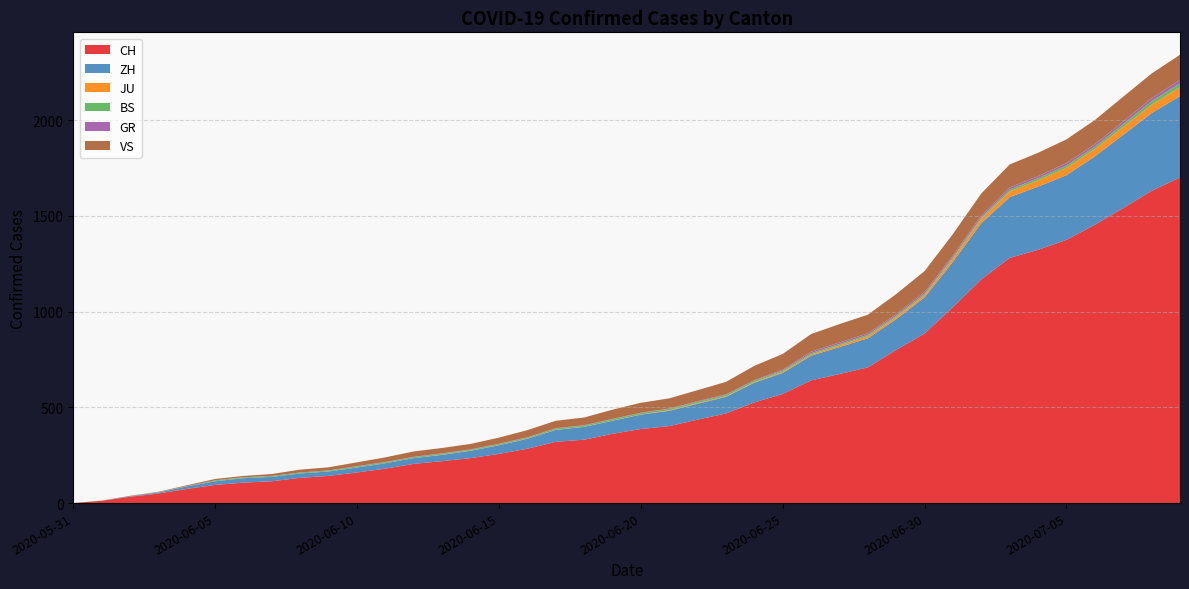

Reading right to left, extract all data points from this chart.

CH: 2020-07-09=1701	2020-07-08=1631	2020-07-07=1541	2020-07-06=1454	2020-07-05=1375	2020-07-04=1323	2020-07-03=1281	2020-07-02=1169	2020-07-01=1024	2020-06-30=886	2020-06-29=800	2020-06-28=709	2020-06-27=674	2020-06-26=641	2020-06-25=570	2020-06-24=526	2020-06-23=468	2020-06-22=436	2020-06-21=402	2020-06-20=387	2020-06-19=362	2020-06-18=331	2020-06-17=320	2020-06-16=284	2020-06-15=257	2020-06-14=235	2020-06-13=219	2020-06-12=205	2020-06-11=180	2020-06-10=160	2020-06-09=142	2020-06-08=132	2020-06-07=114	2020-06-06=107	2020-06-05=95	2020-06-04=74	2020-06-03=50	2020-06-02=33	2020-06-01=12	2020-05-31=0
ZH: 2020-07-09=425	2020-07-08=406	2020-07-07=383	2020-07-06=357	2020-07-05=338	2020-07-04=330	2020-07-03=317	2020-07-02=294	2020-07-01=237	2020-06-30=189	2020-06-29=161	2020-06-28=152	2020-06-27=141	2020-06-26=129	2020-06-25=110	2020-06-24=103	2020-06-23=87	2020-06-22=83	2020-06-21=80	2020-06-20=75	2020-06-19=68	2020-06-18=67	2020-06-17=62	2020-06-16=52	2020-06-15=45	2020-06-14=38	2020-06-13=33	2020-06-12=30	2020-06-11=28	2020-06-10=26	2020-06-09=23	2020-06-08=23	2020-06-07=23	2020-06-06=23	2020-06-05=19	2020-06-04=13	2020-06-03=5	2020-06-02=2	2020-06-01=0	2020-05-31=0
JU: 2020-07-09=47	2020-07-08=44	2020-07-07=41	2020-07-06=39	2020-07-05=39	2020-07-04=33	2020-07-03=30	2020-07-02=22	2020-07-01=17	2020-06-30=12	2020-06-29=11	2020-06-28=11	2020-06-27=9	2020-06-26=6	2020-06-25=5	2020-06-24=3	2020-06-23=3	2020-06-22=3	2020-06-21=3	2020-06-20=1	2020-06-19=1	2020-06-18=1	2020-06-17=1	2020-06-16=1	2020-06-15=1	2020-06-14=1	2020-06-13=1	2020-06-12=0	2020-06-11=0	2020-06-10=0	2020-06-09=0	2020-06-08=0	2020-06-07=0	2020-06-06=0	2020-06-05=0	2020-06-04=0	2020-06-03=0	2020-06-02=0	2020-06-01=0	2020-05-31=0
BS: 2020-07-09=20	2020-07-08=18	2020-07-07=15	2020-07-06=12	2020-07-05=12	2020-07-04=11	2020-07-03=10	2020-07-02=8	2020-07-01=7	2020-06-30=7	2020-06-29=7	2020-06-28=7	2020-06-27=7	2020-06-26=7	2020-06-25=7	2020-06-24=7	2020-06-23=7	2020-06-22=7	2020-06-21=7	2020-06-20=7	2020-06-19=7	2020-06-18=6	2020-06-17=6	2020-06-16=5	2020-06-15=5	2020-06-14=5	2020-06-13=5	2020-06-12=5	2020-06-11=5	2020-06-10=5	2020-06-09=5	2020-06-08=4	2020-06-07=4	2020-06-06=4	2020-06-05=4	2020-06-04=1	2020-06-03=1	2020-06-02=0	2020-06-01=0	2020-05-31=0
GR: 2020-07-09=18	2020-07-08=16	2020-07-07=14	2020-07-06=13	2020-07-05=12	2020-07-04=11	2020-07-03=11	2020-07-02=10	2020-07-01=9	2020-06-30=9	2020-06-29=8	2020-06-28=8	2020-06-27=8	2020-06-26=8	2020-06-25=5	2020-06-24=3	2020-06-23=3	2020-06-22=3	2020-06-21=2	2020-06-20=2	2020-06-19=2	2020-06-18=2	2020-06-17=2	2020-06-16=2	2020-06-15=2	2020-06-14=2	2020-06-13=2	2020-06-12=2	2020-06-11=2	2020-06-10=2	2020-06-09=1	2020-06-08=1	2020-06-07=1	2020-06-06=1	2020-06-05=1	2020-06-04=1	2020-06-03=1	2020-06-02=1	2020-06-01=0	2020-05-31=0
VS: 2020-07-09=131	2020-07-08=129	2020-07-07=129	2020-07-06=126	2020-07-05=124	2020-07-04=122	2020-07-03=120	2020-07-02=115	2020-07-01=112	2020-06-30=109	2020-06-29=105	2020-06-28=97	2020-06-27=96	2020-06-26=92	2020-06-25=82	2020-06-24=75	2020-06-23=65	2020-06-22=58	2020-06-21=53	2020-06-20=52	2020-06-19=48	2020-06-18=40	2020-06-17=39	2020-06-16=37	2020-06-15=32	2020-06-14=28	2020-06-13=28	2020-06-12=28	2020-06-11=24	2020-06-10=20	2020-06-09=16	2020-06-08=15	2020-06-07=10	2020-06-06=7	2020-06-05=7	2020-06-04=4	2020-06-03=2	2020-06-02=2	2020-06-01=1	2020-05-31=0